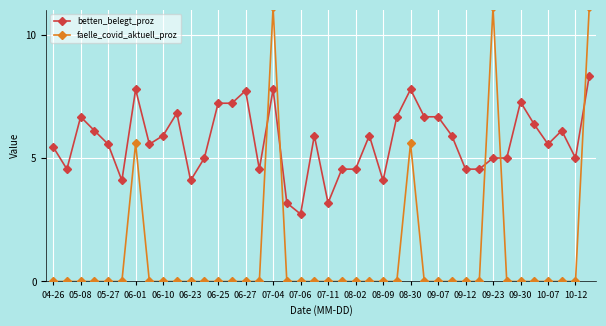

At how many categories does at least one series exceed 1?

40